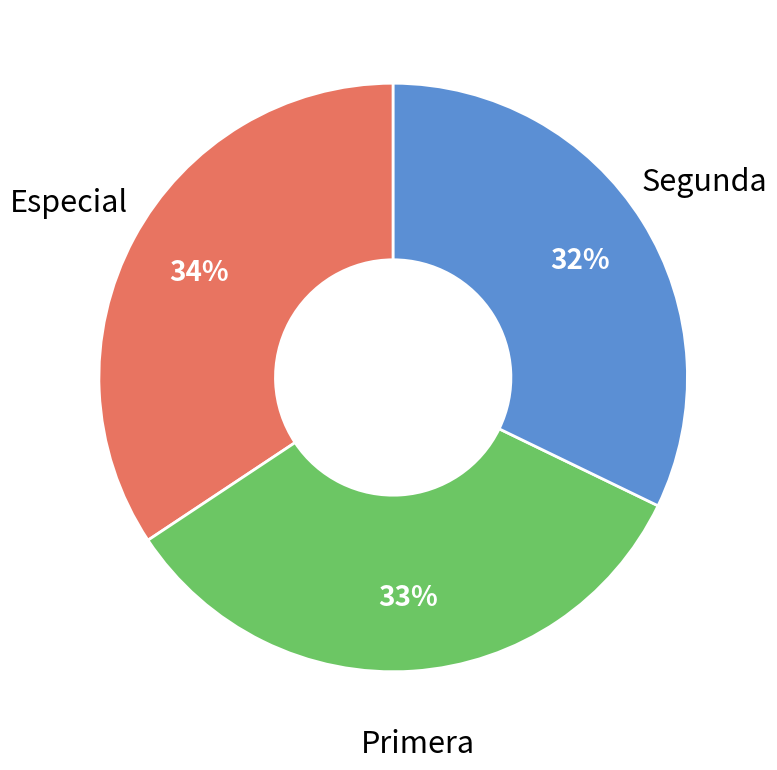

How many slices are in this pie chart?

3